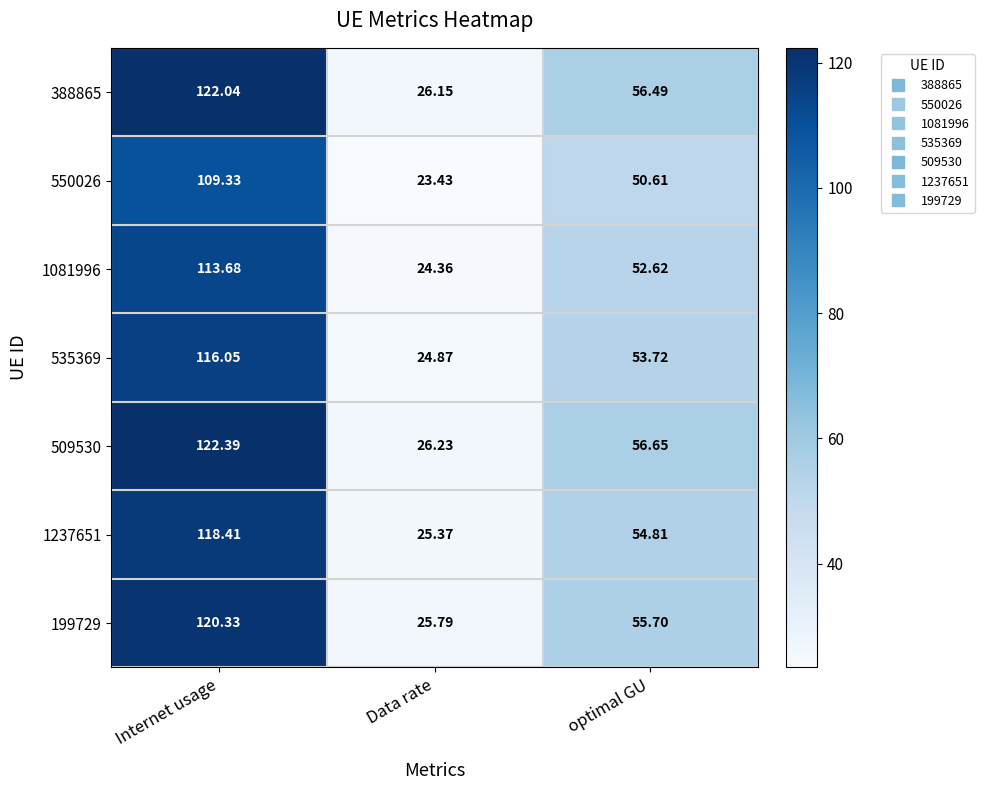

What is the spread (max minus min) of values at Internet usage?

13.1